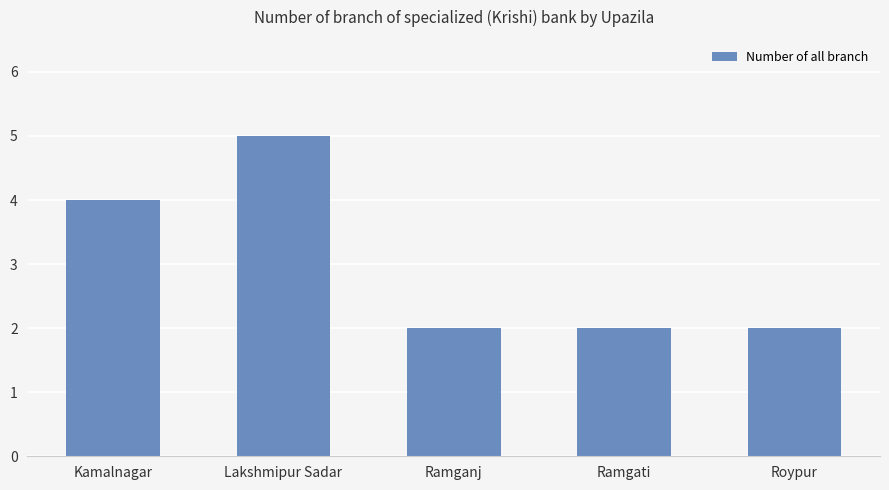

Which has a higher value, Roypur or Kamalnagar?

Kamalnagar